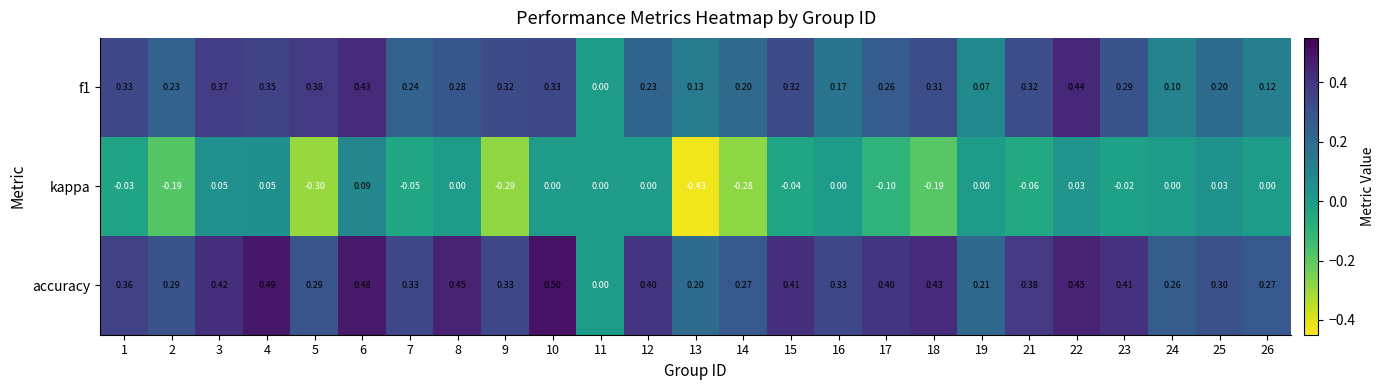

Which series has the widest spread of values?

kappa